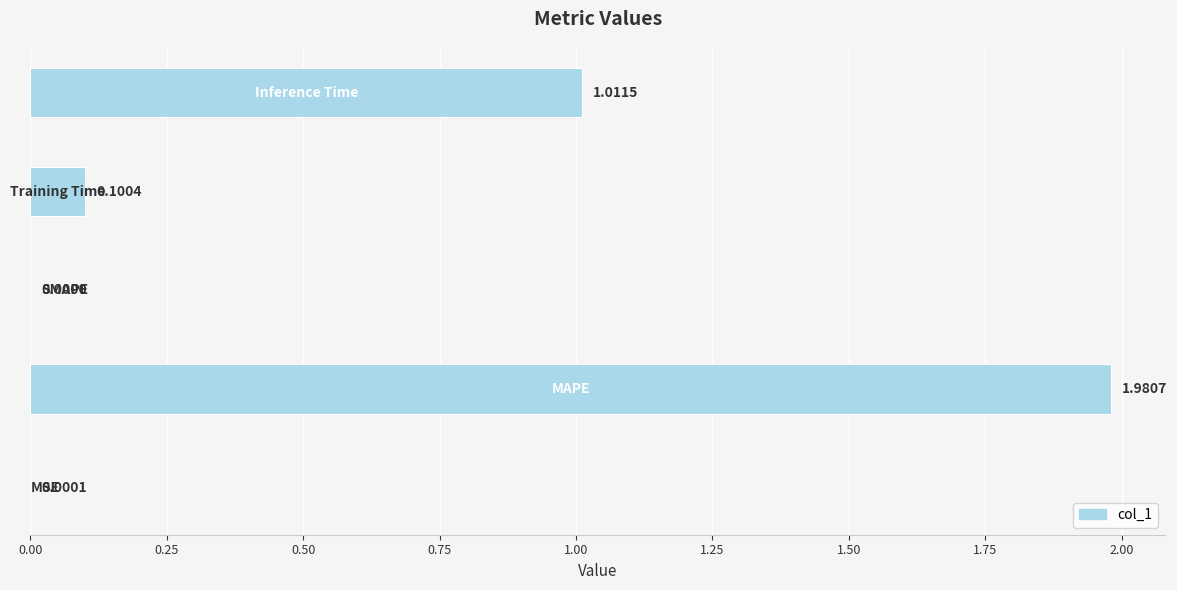

What is the sum of all values?

3.1